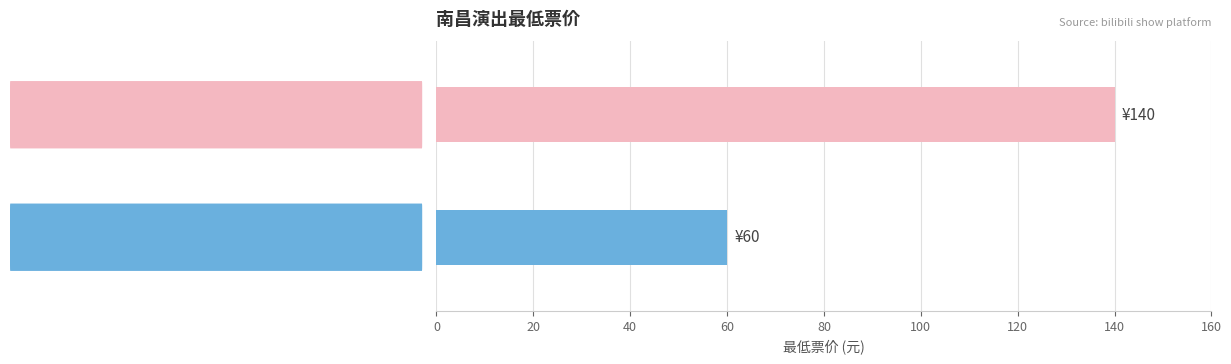

Are the bars grouped side by side (vs. stacked)?

No